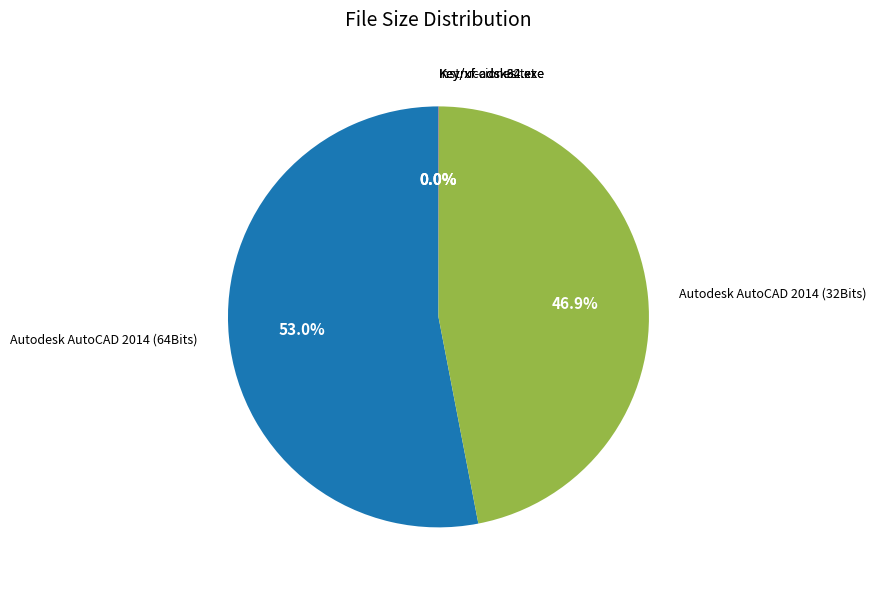

Which category has the biggest portion of the pie?

Autodesk AutoCAD 2014 (64Bits)